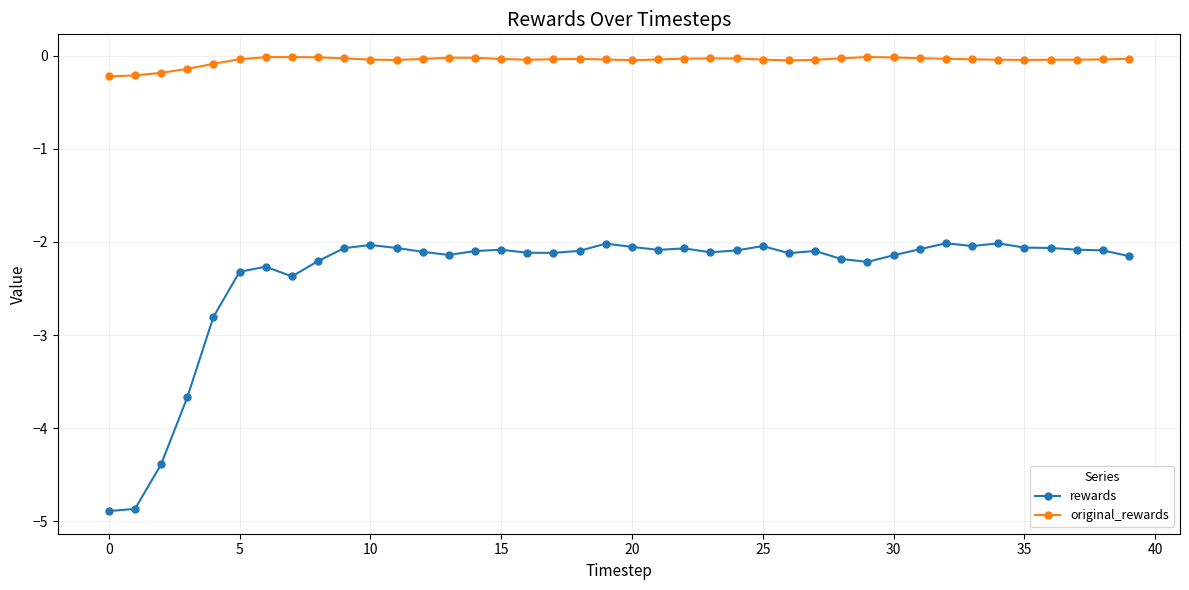

Which series has the largest total across all categories?

original_rewards